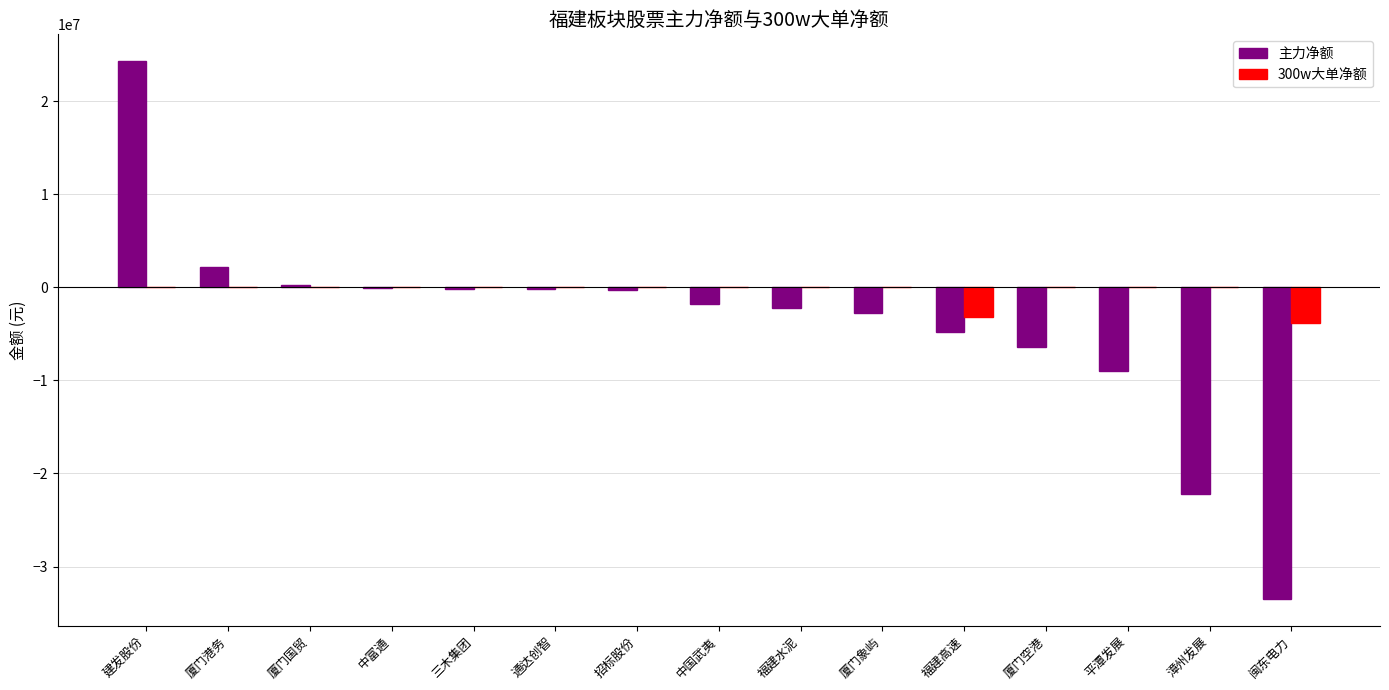

True or false: 300w大单净额 has a value of 0 at 厦门港务.

True